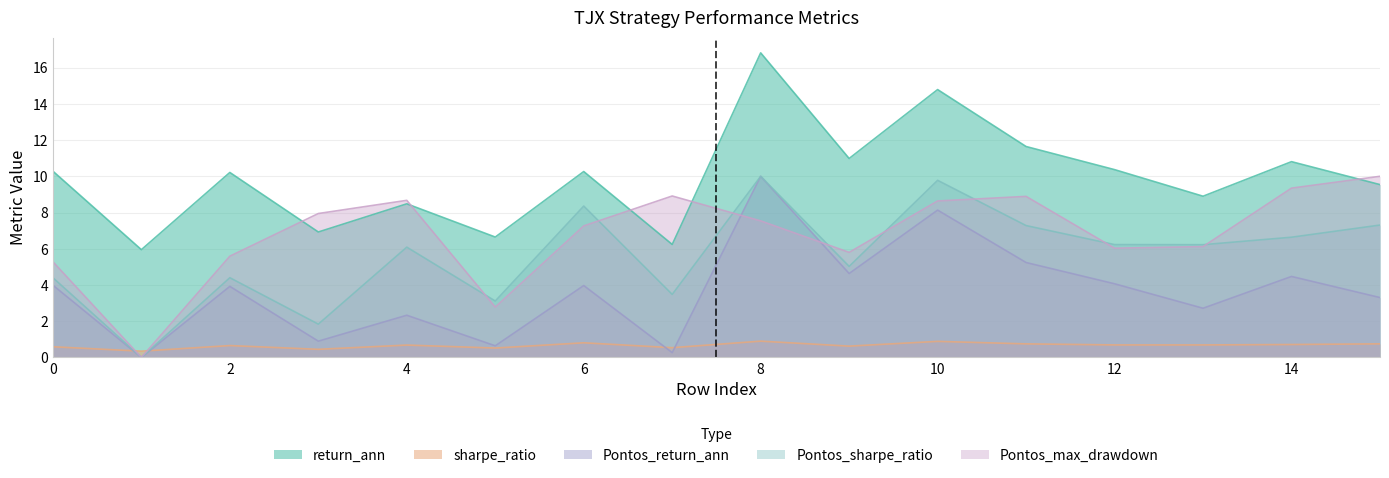

How many lines are shown in the chart?

5